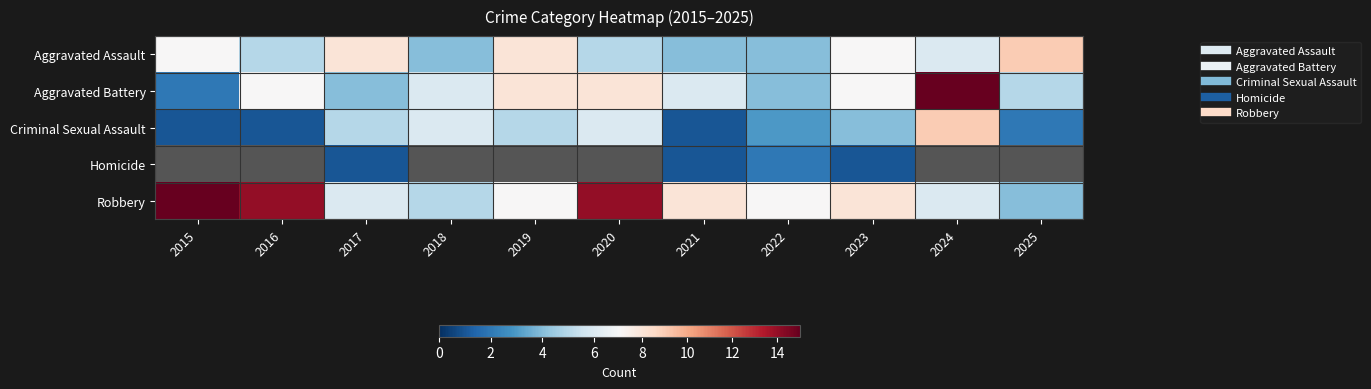

Between 2018 and 2023, which series saw the biggest shift?

Aggravated Assault